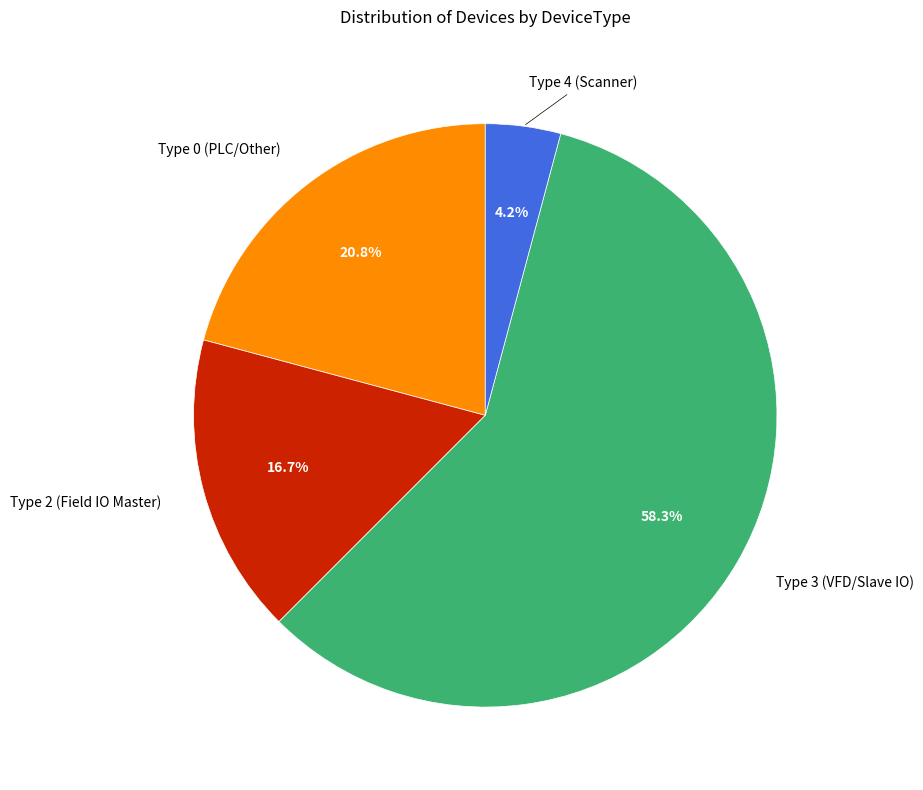

Is there a majority slice in this chart?

Yes